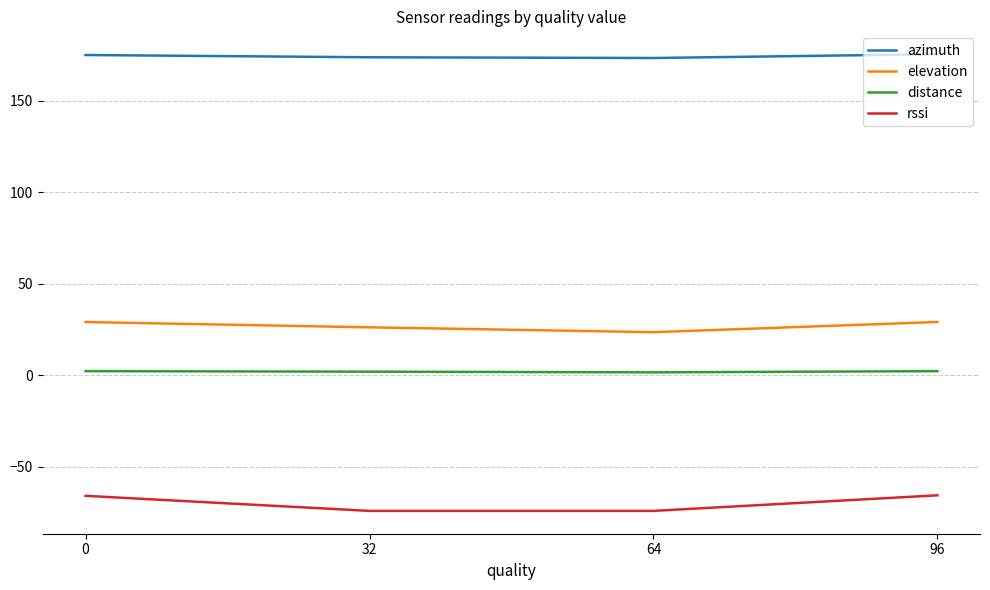

Is the value of rssi at 96 greater than the value of distance at 0?

No